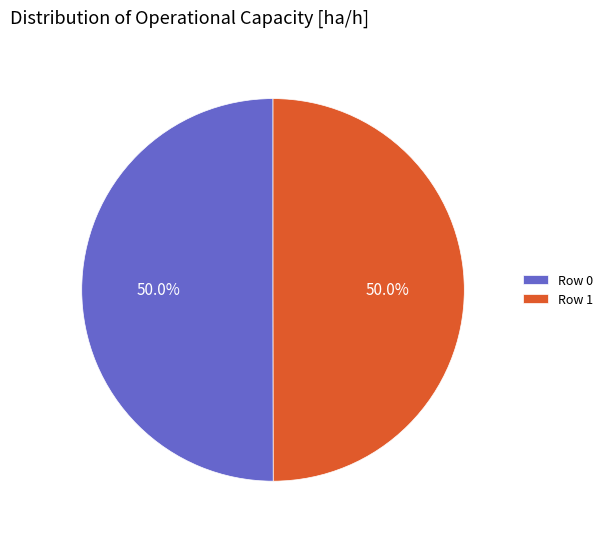

How many segments does this pie chart have?

2